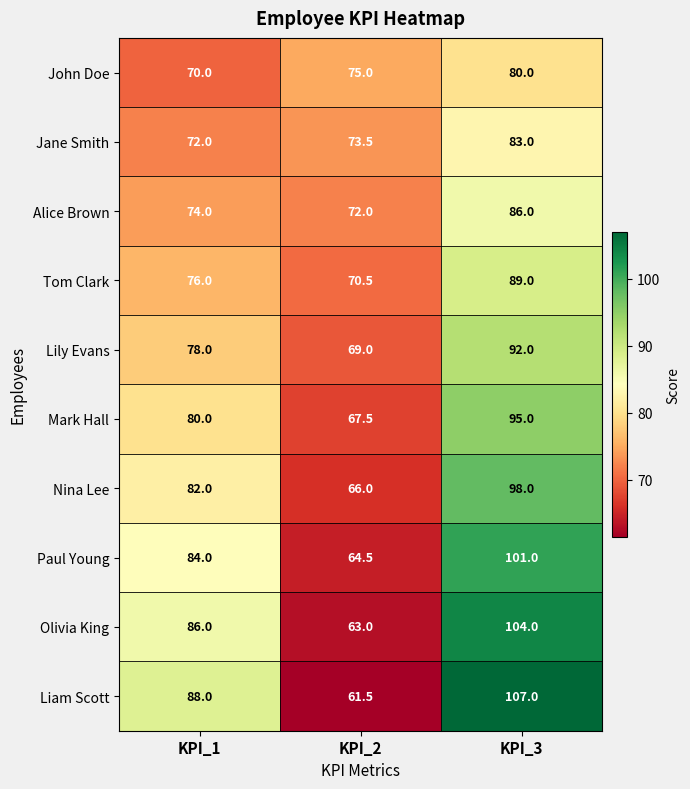

Rank the series by their maximum value, from lowest to highest.

John Doe, Jane Smith, Alice Brown, Tom Clark, Lily Evans, Mark Hall, Nina Lee, Paul Young, Olivia King, Liam Scott